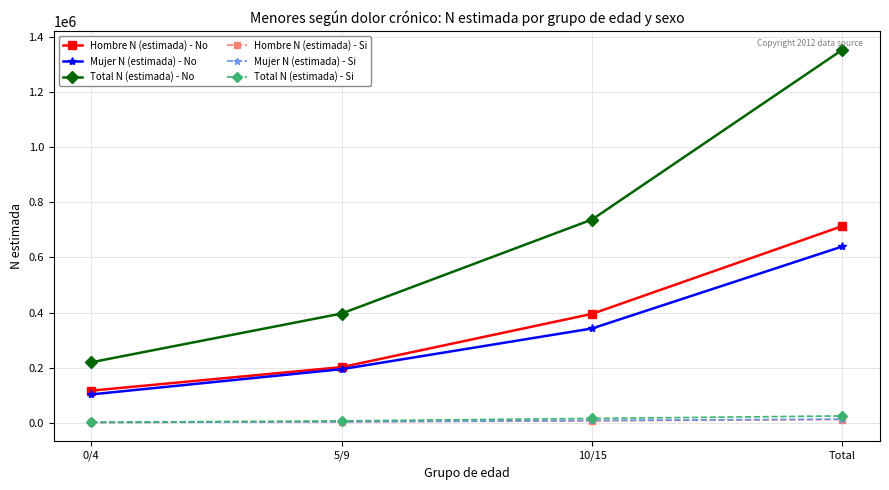

True or false: Total N (estimada) - Si and Total N (estimada) - No cross at least once.

False